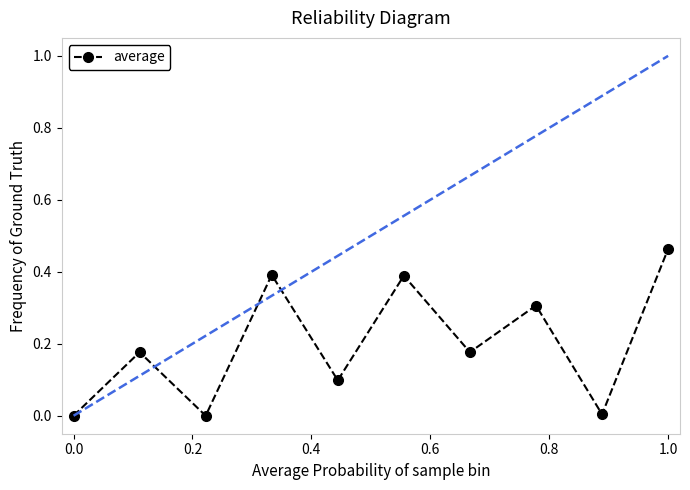

What is the value of the 4th point from the left?

0.4